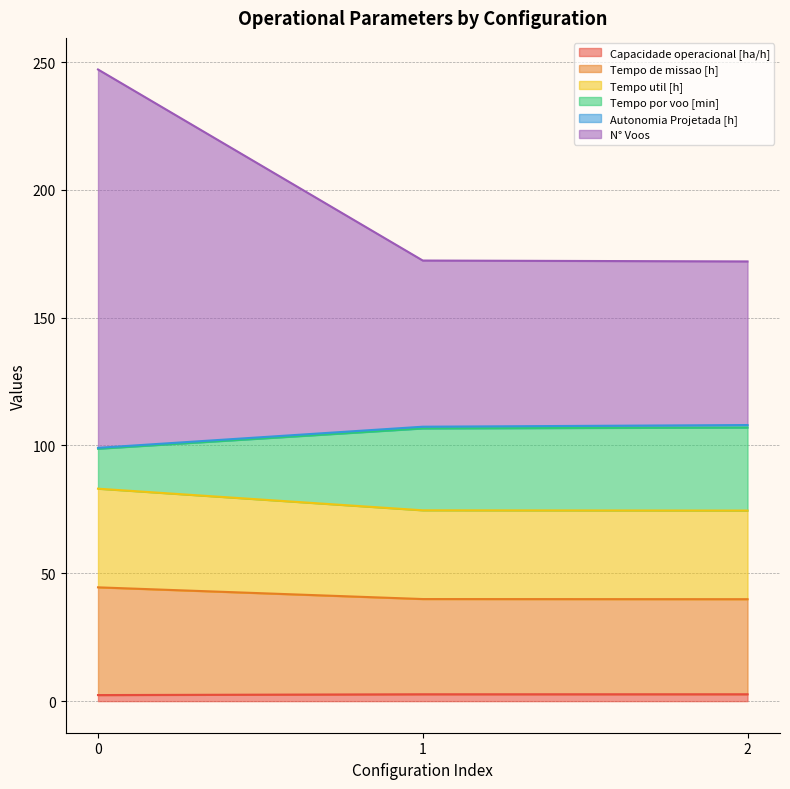

Which series has the largest total across all categories?

N° Voos